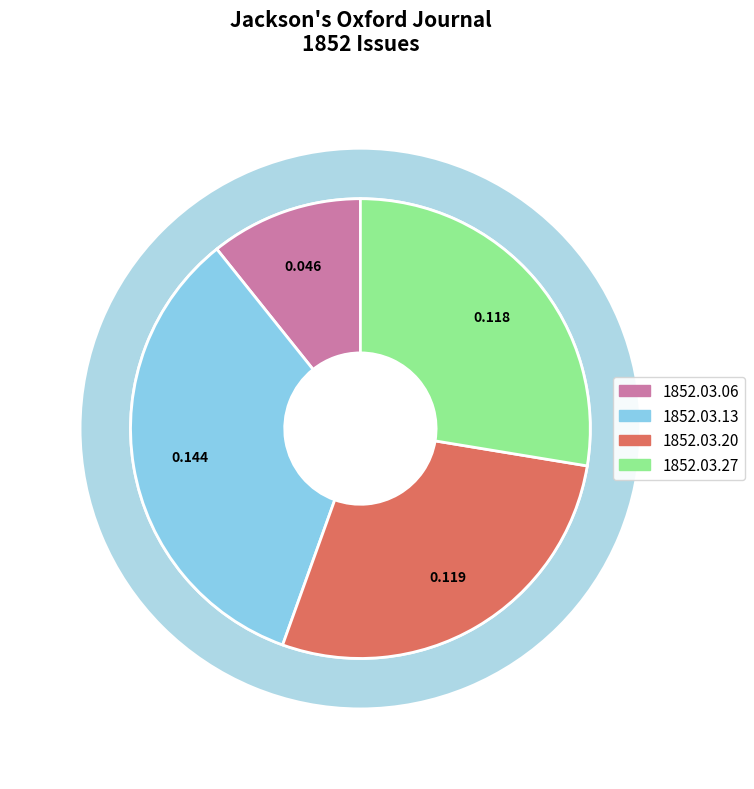

What is the largest slice in the pie chart?

1852.03.13_Jackson'sOxfordJournal